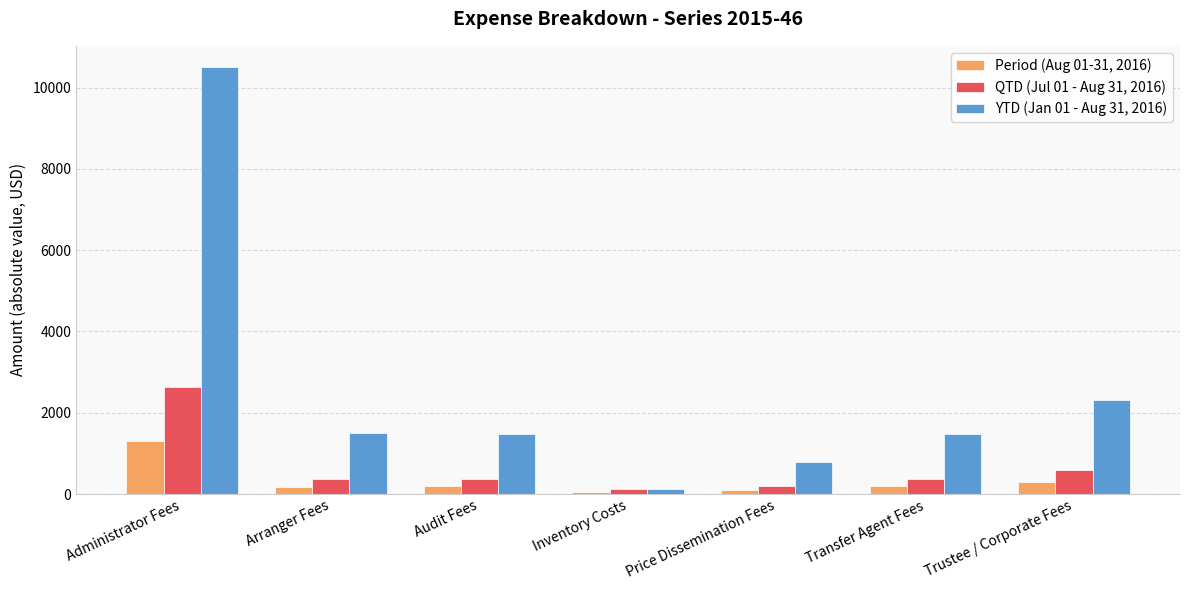

What is the value of the QTD (Jul 01 - Aug 31, 2016) bar at the 4th from the left?

120.0